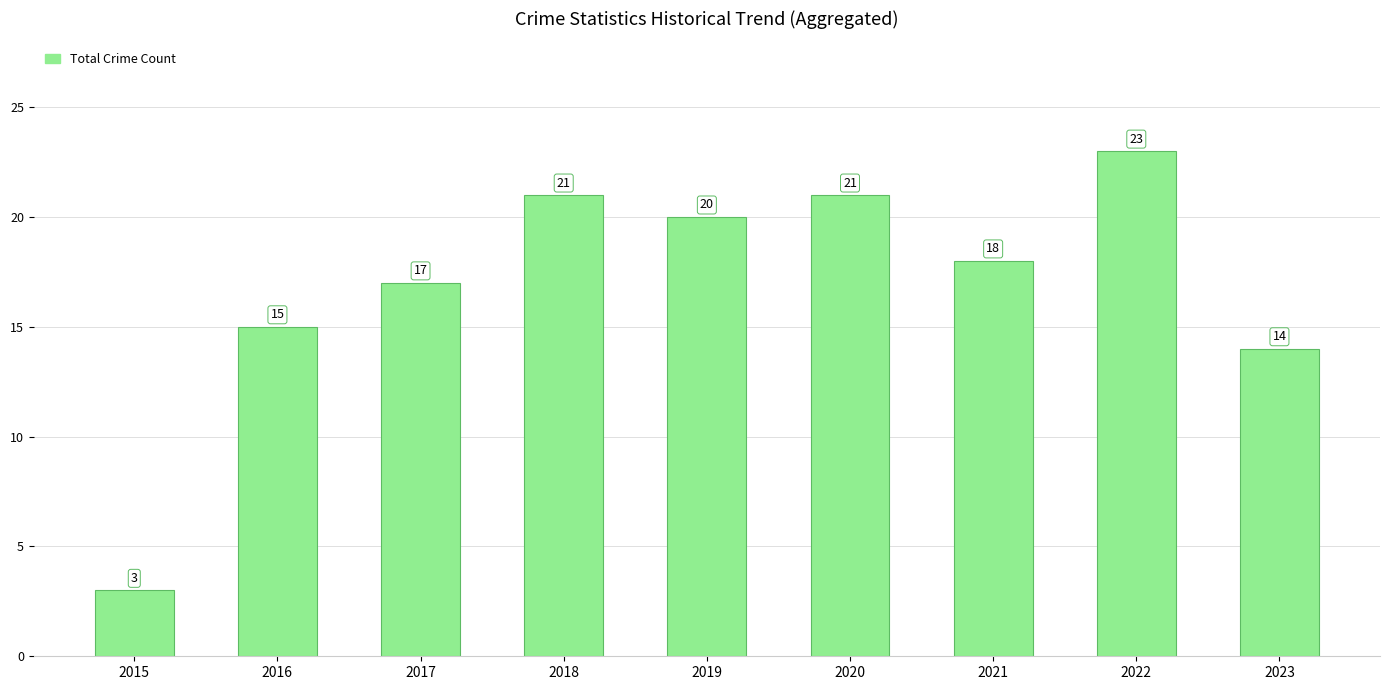

What is the ratio of the value at 2019 to the value at 2015?

6.7